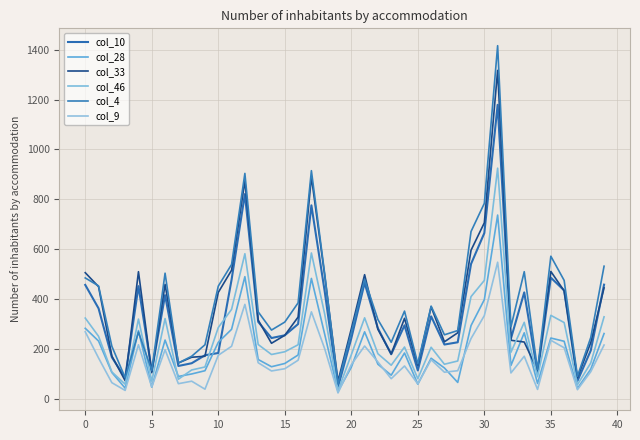

What is the lowest value of the col_9 series?

24